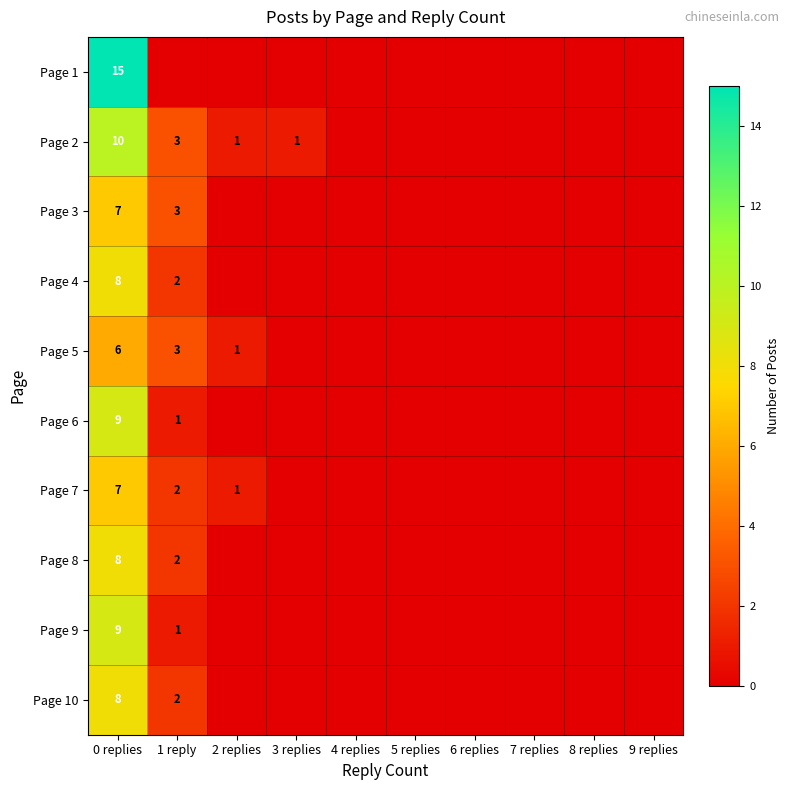

The Page 2 series shows 10 at 0 replies. True or false?

True